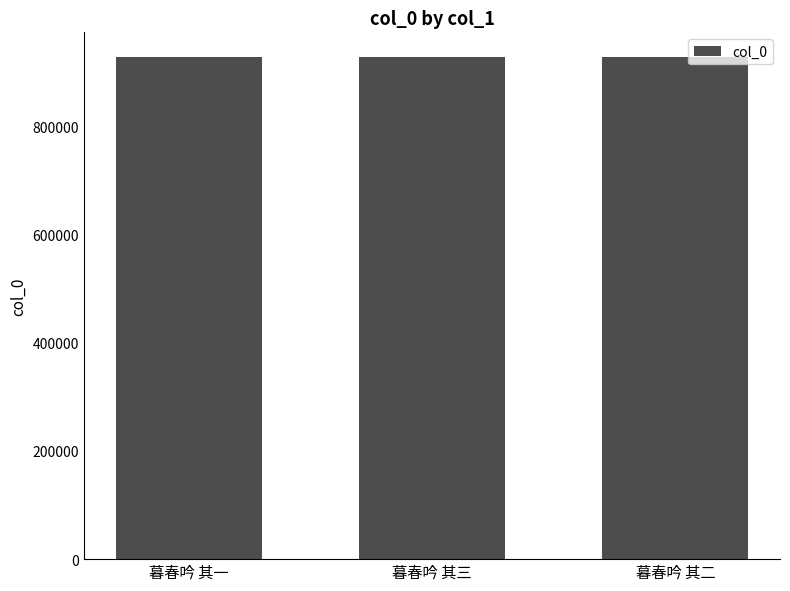

How many series are shown in this chart?

1